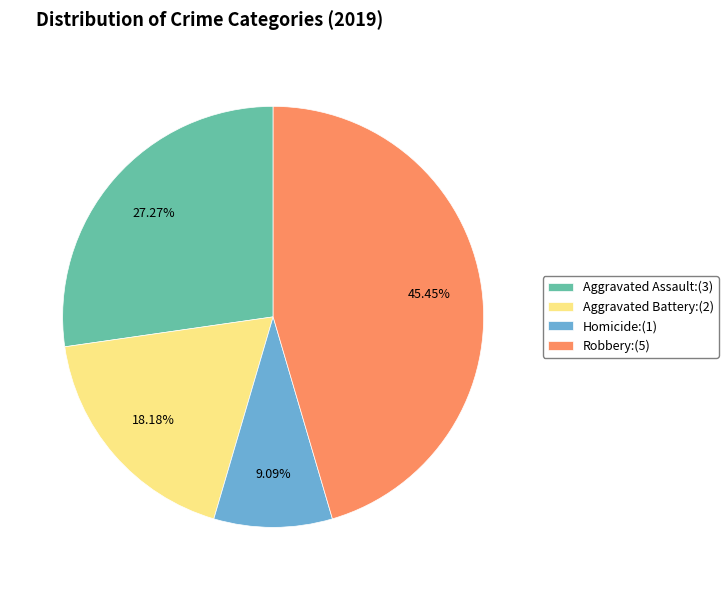

Rank the categories by value from lowest to highest.

Homicide:(1), Aggravated Battery:(2), Aggravated Assault:(3), Robbery:(5)